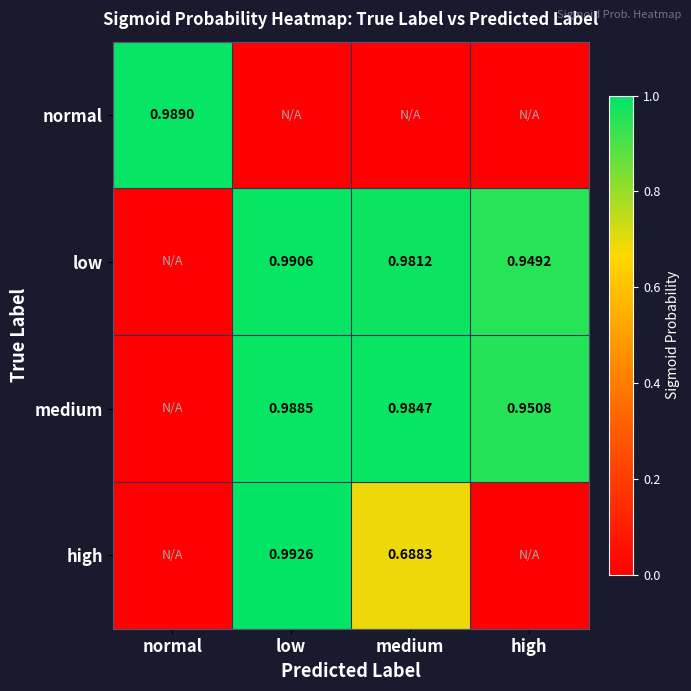

Is the value of normal at normal greater than the value of high at low?

No